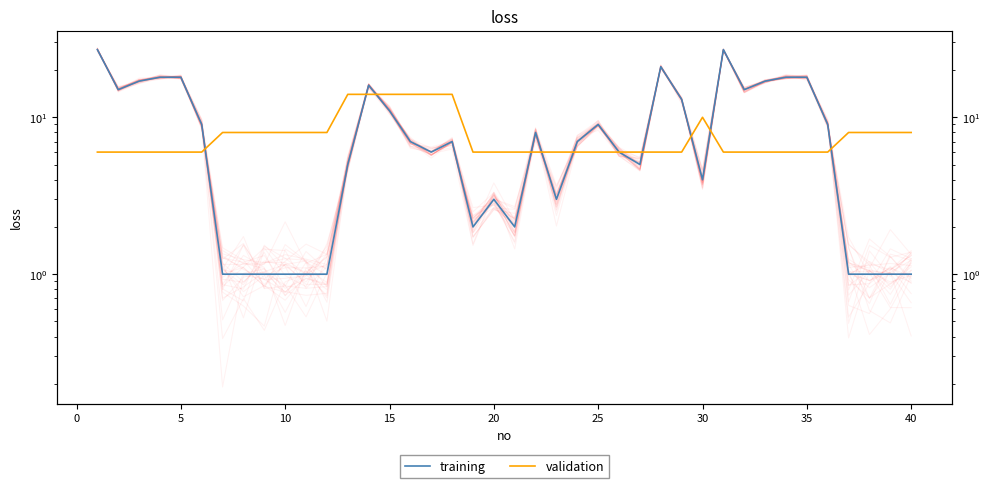

What are all the series names shown in the legend?

training, validation